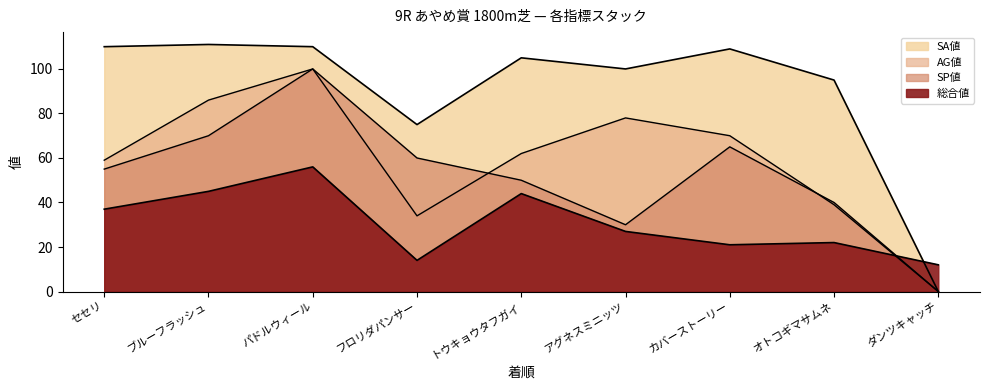

Reading right to left, what are all the values shown in this chart?

SP値: 0	40	65	30	50	60	100	70	55
AG値: 0	39	70	78	62	34	100	86	59
SA値: 0	95	109	100	105	75	110	111	110
総合値: 12	22	21	27	44	14	56	45	37